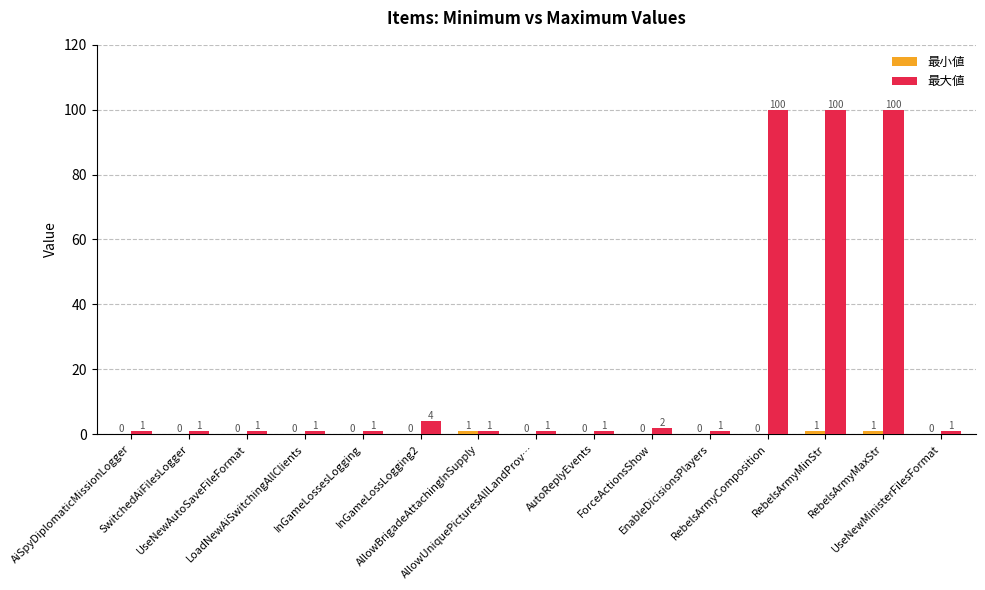

What is the average value of the 最大値 series?

21